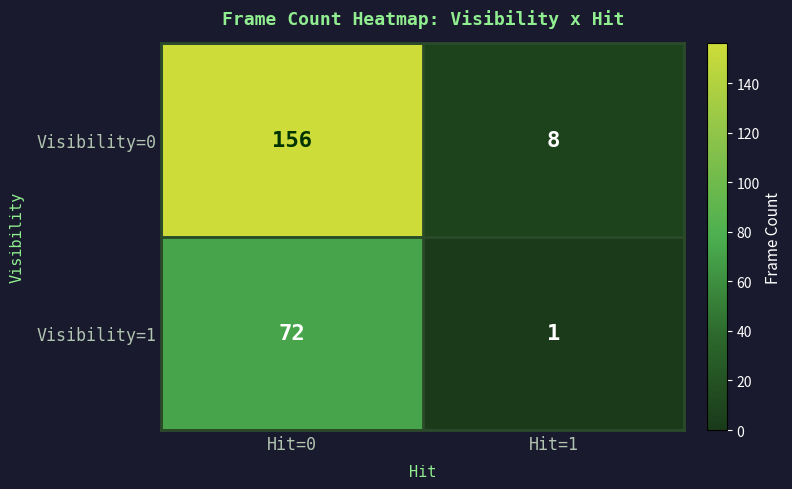

The Visibility=1 series shows 0 at Hit=1. True or false?

False